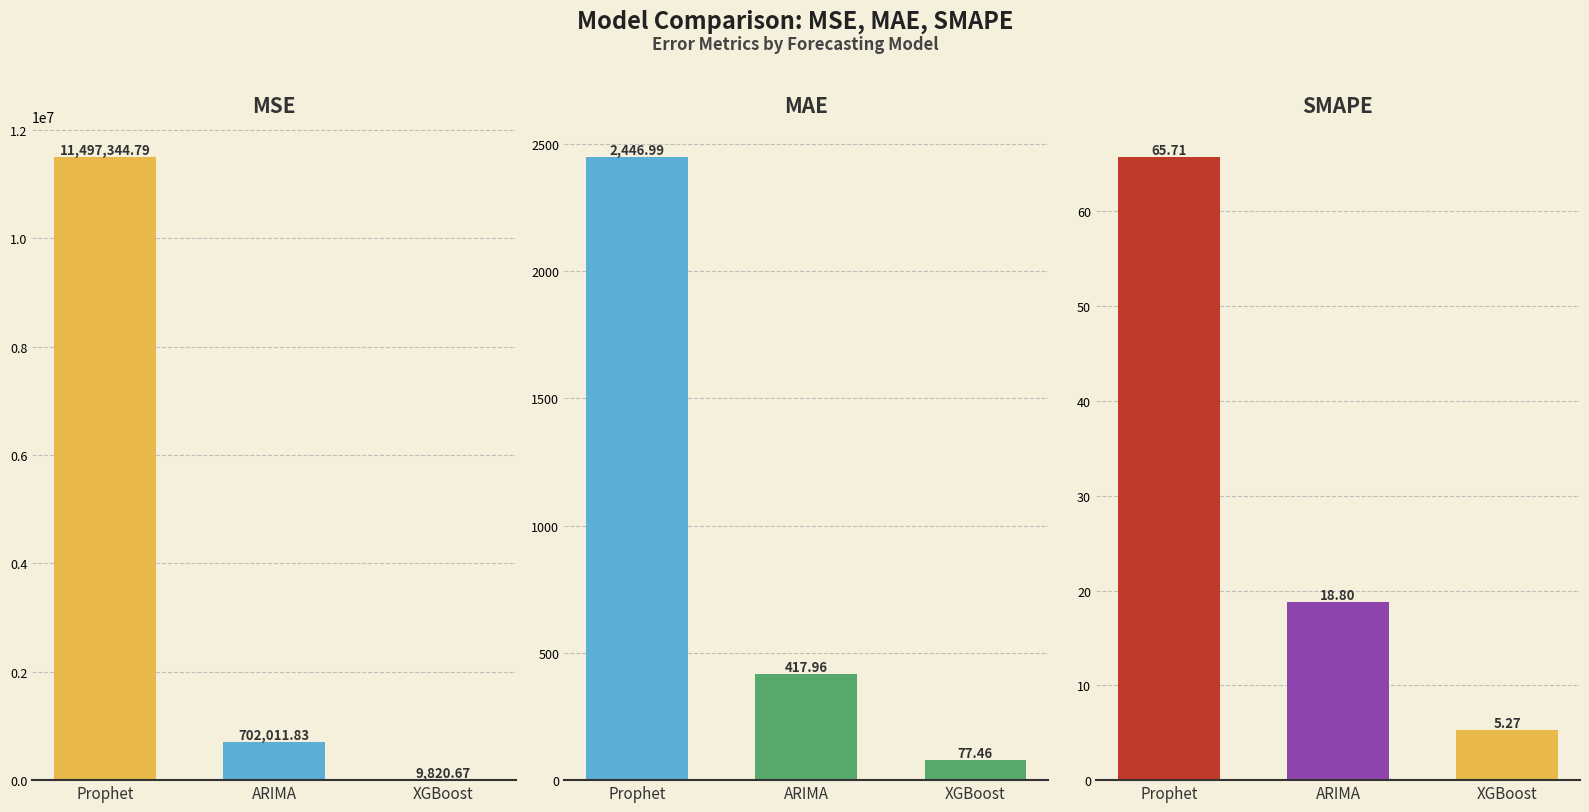

What is the minimum value shown in the chart?

5.3